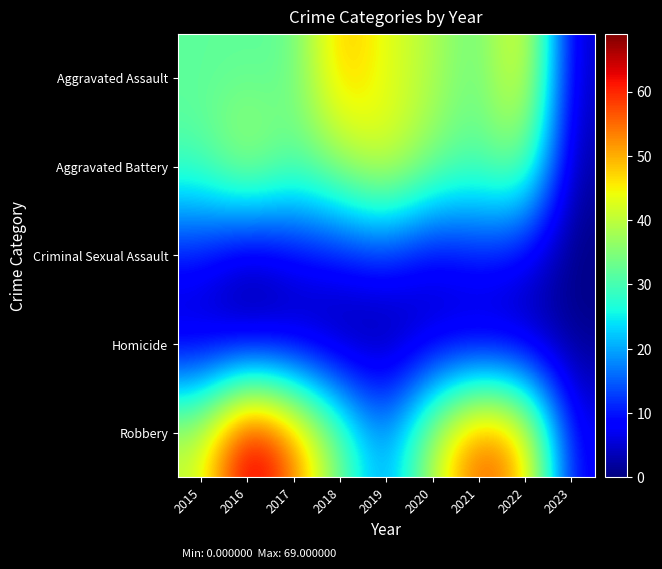

What is the difference between the highest and lowest values at 2018?

50